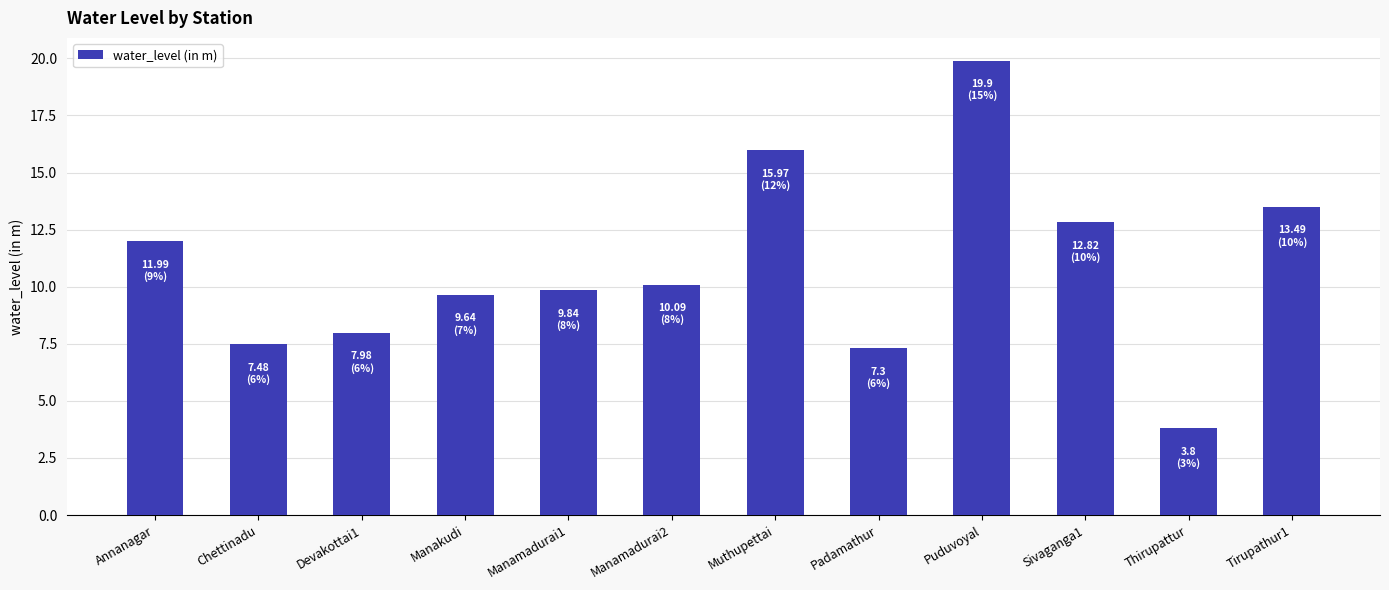

What is the ratio of the value at Devakottai1 to the value at Manamadurai2?

0.8